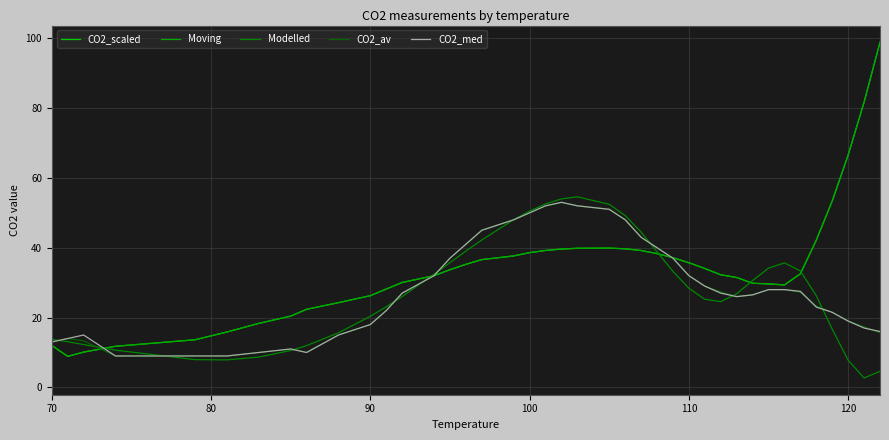

Is this an area chart (filled region under the line)?

No